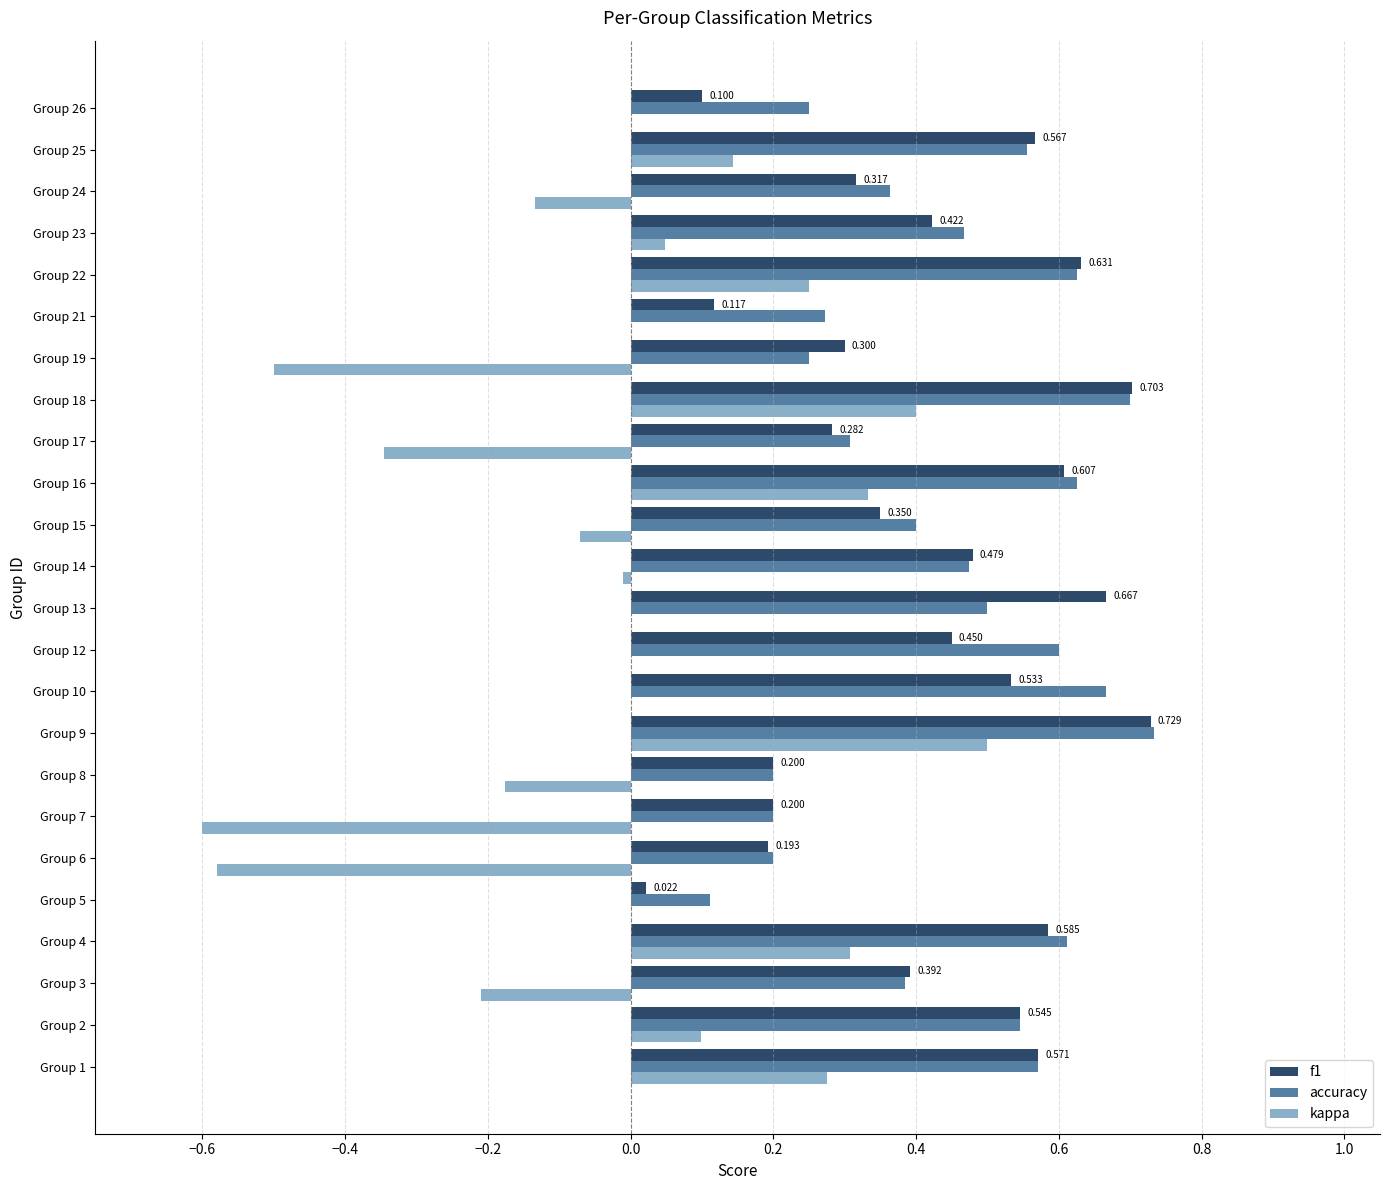

At which category is the sum across all series the highest?

Group 9